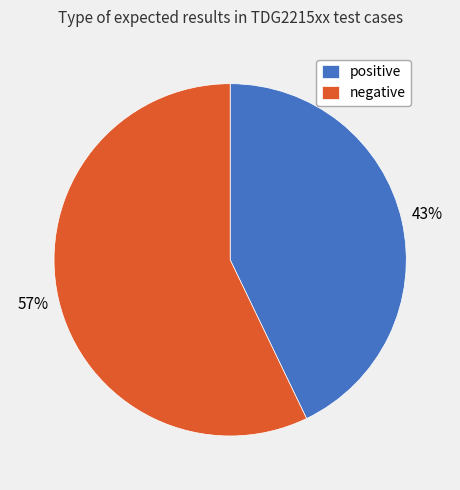

Which category has the smallest portion of the pie?

positive